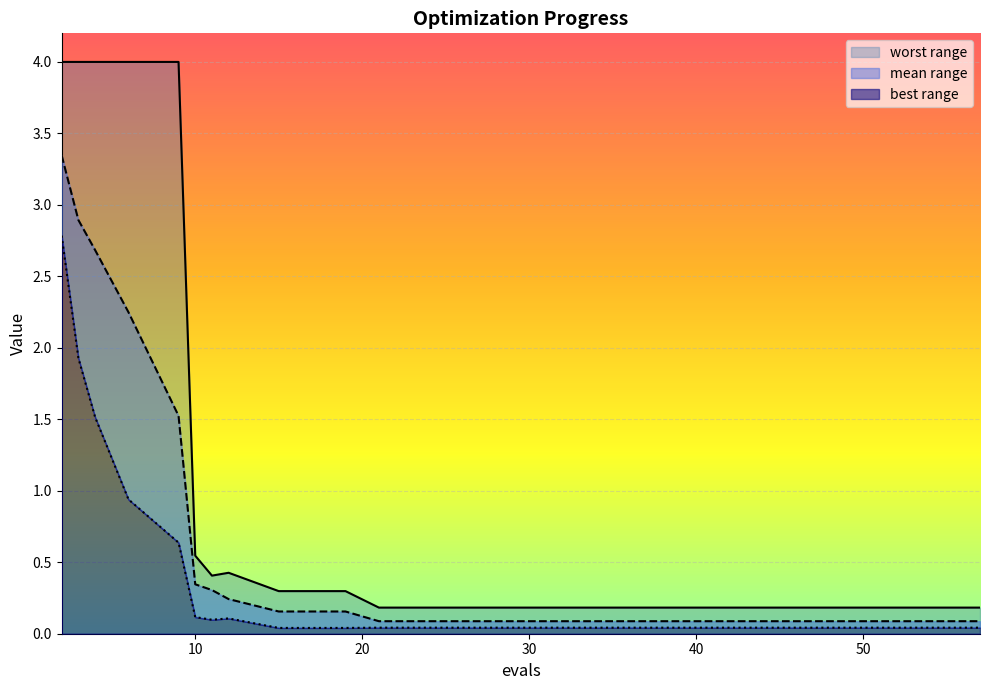

What is the approximate value of worst at 15?

0.3